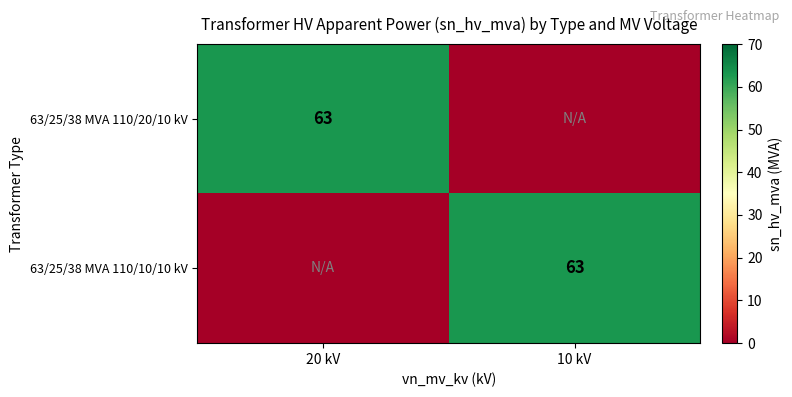

Is it true that 63/25/38 MVA 110/10/10 kV equals 92 at 10 kV?

False